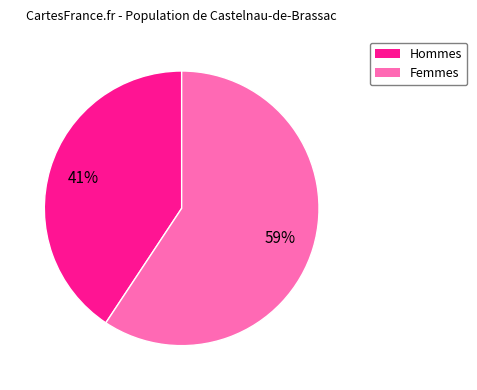

What is the smallest slice in the pie chart?

Hommes